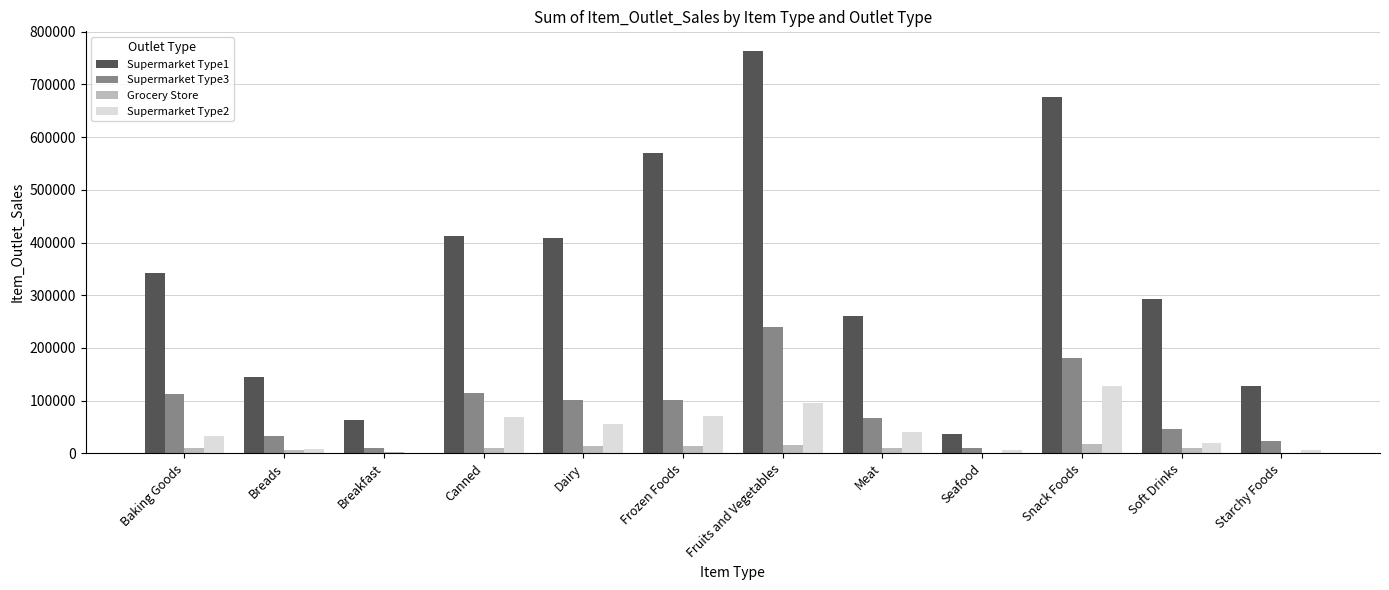

What is the maximum value shown in the chart?

762713.2